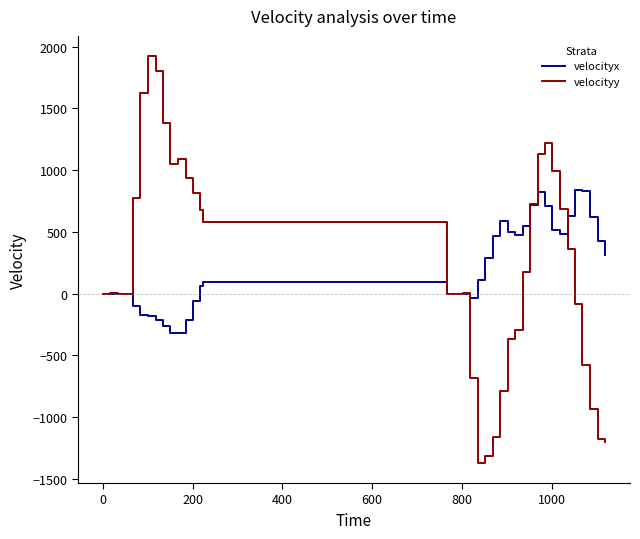

List the series in order of their peak value, highest first.

velocityy, velocityx